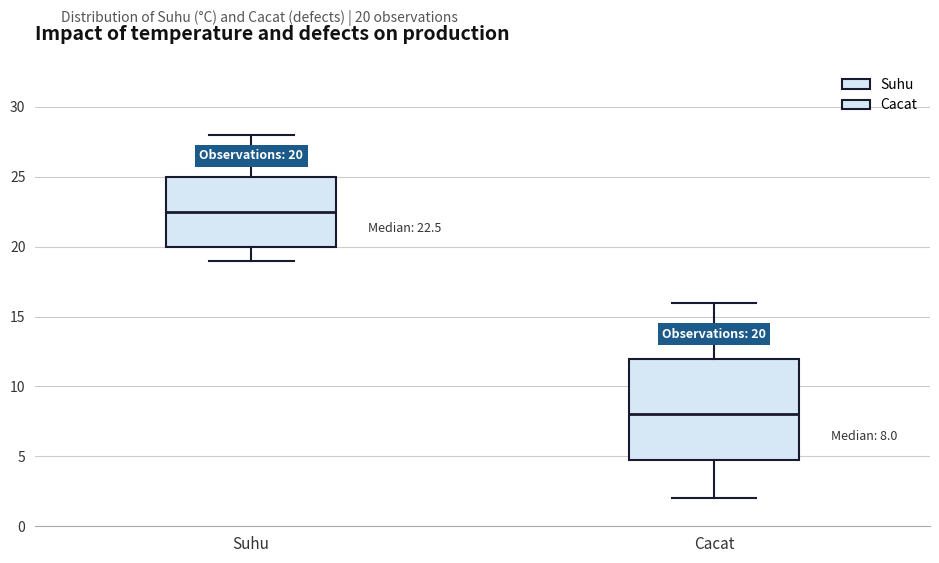

Comparing the boxes themselves (not the whiskers), which one is the tallest?

Cacat